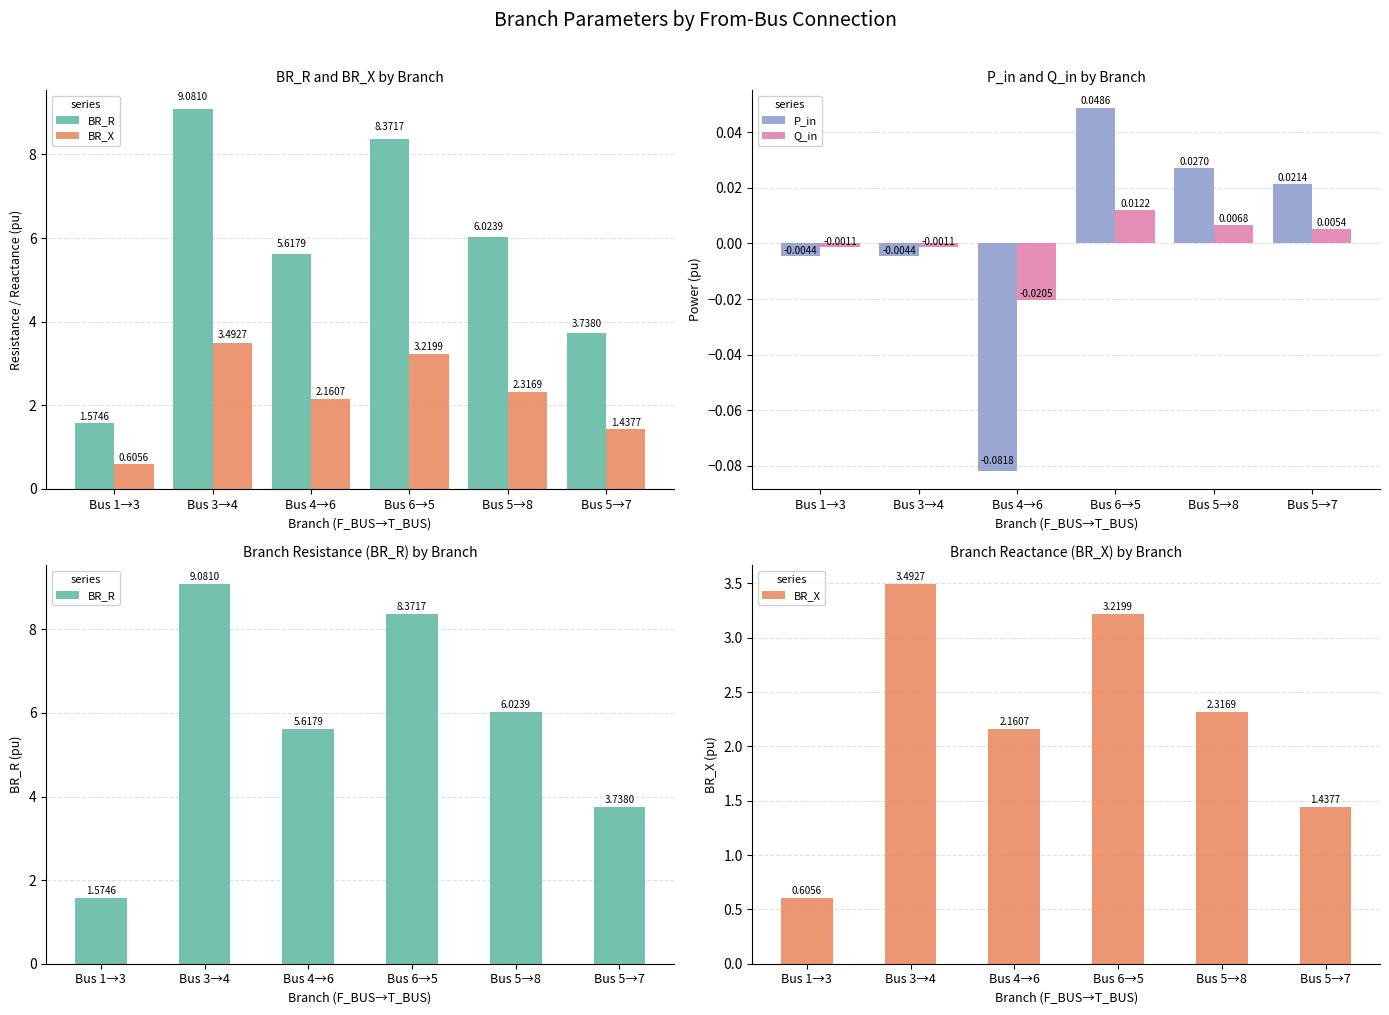

Reading left to right, what are all the values shown in this chart?

BR_R: Bus 1→3=1.6	Bus 3→4=9.1	Bus 4→6=5.6	Bus 6→5=8.4	Bus 5→8=6.0	Bus 5→7=3.7
BR_X: Bus 1→3=0.6	Bus 3→4=3.5	Bus 4→6=2.2	Bus 6→5=3.2	Bus 5→8=2.3	Bus 5→7=1.4
P_in: Bus 1→3=-0.0	Bus 3→4=-0.0	Bus 4→6=-0.1	Bus 6→5=0.0	Bus 5→8=0.0	Bus 5→7=0.0
Q_in: Bus 1→3=-0.0	Bus 3→4=-0.0	Bus 4→6=-0.0	Bus 6→5=0.0	Bus 5→8=0.0	Bus 5→7=0.0